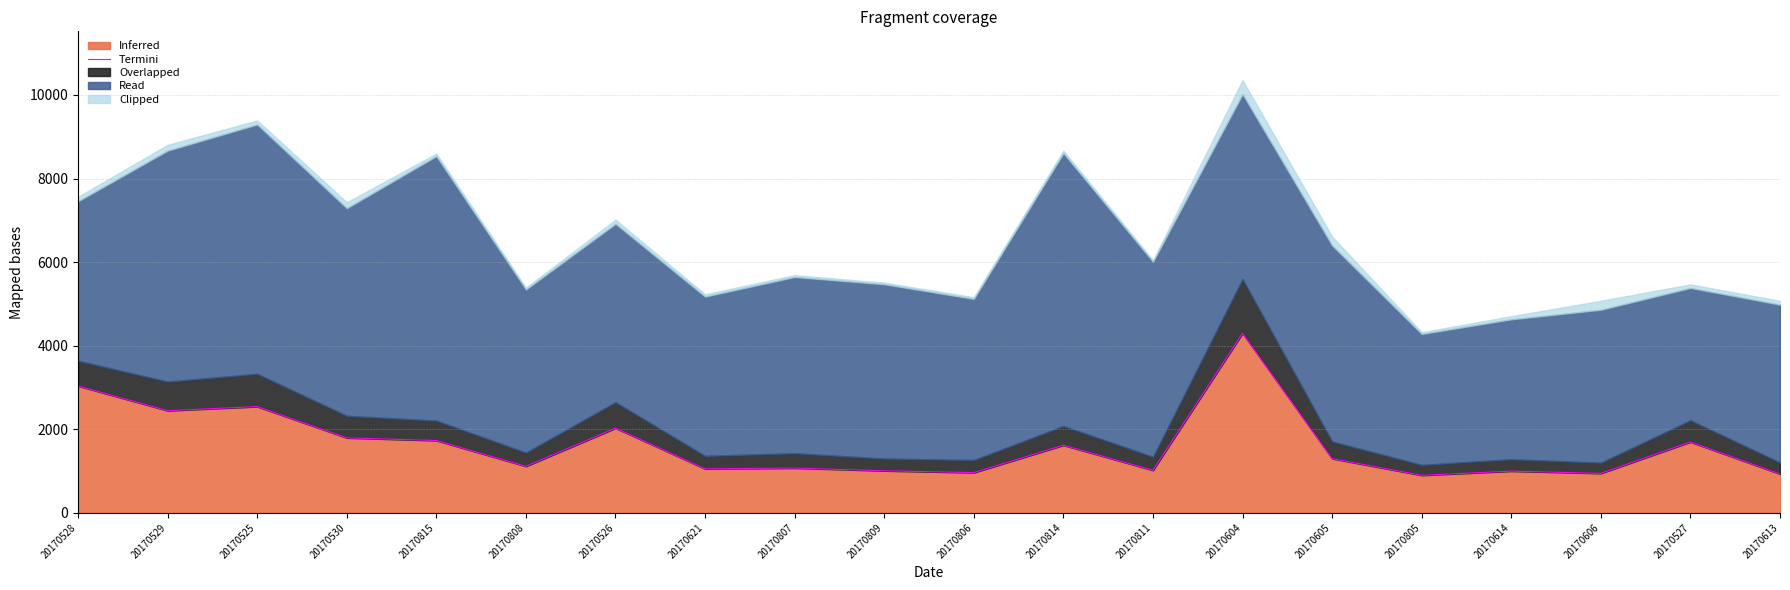

Rank the categories by value from lowest to highest.

20170805, 20170613, 20170606, 20170806, 20170614, 20170809, 20170811, 20170621, 20170807, 20170808, 20170605, 20170814, 20170527, 20170815, 20170530, 20170526, 20170529, 20170525, 20170528, 20170604